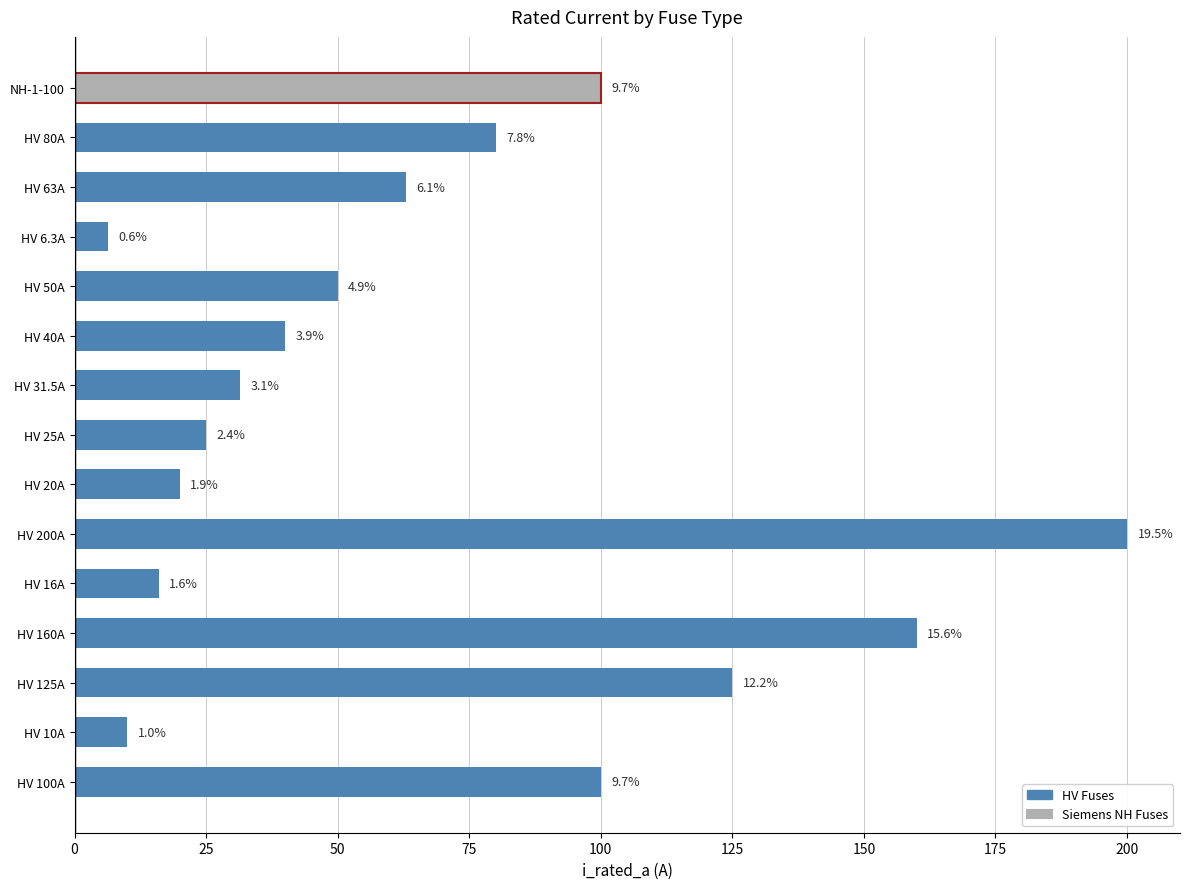

How many bars are there in total?

15